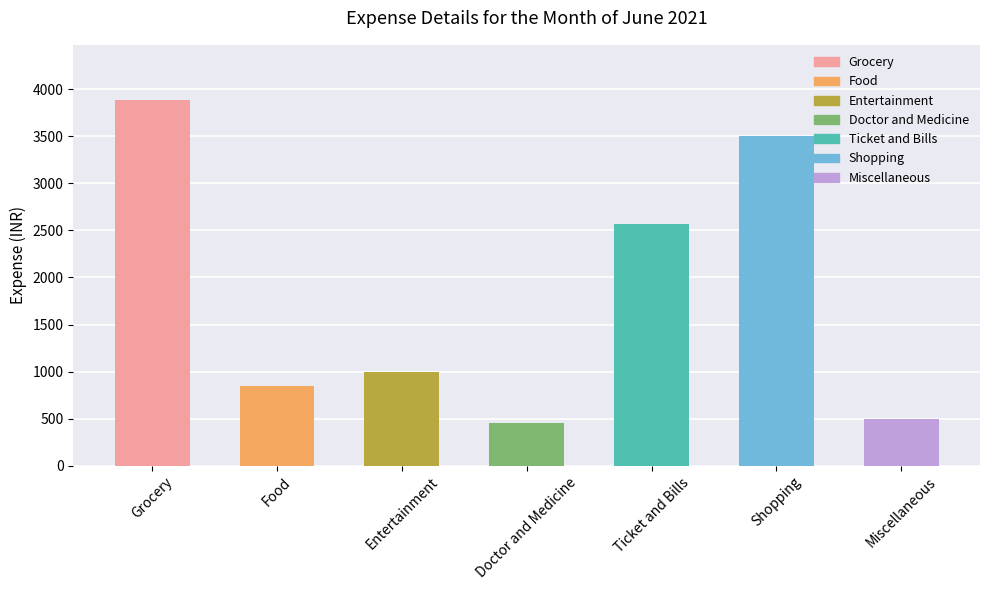

Are the bars grouped side by side (vs. stacked)?

No